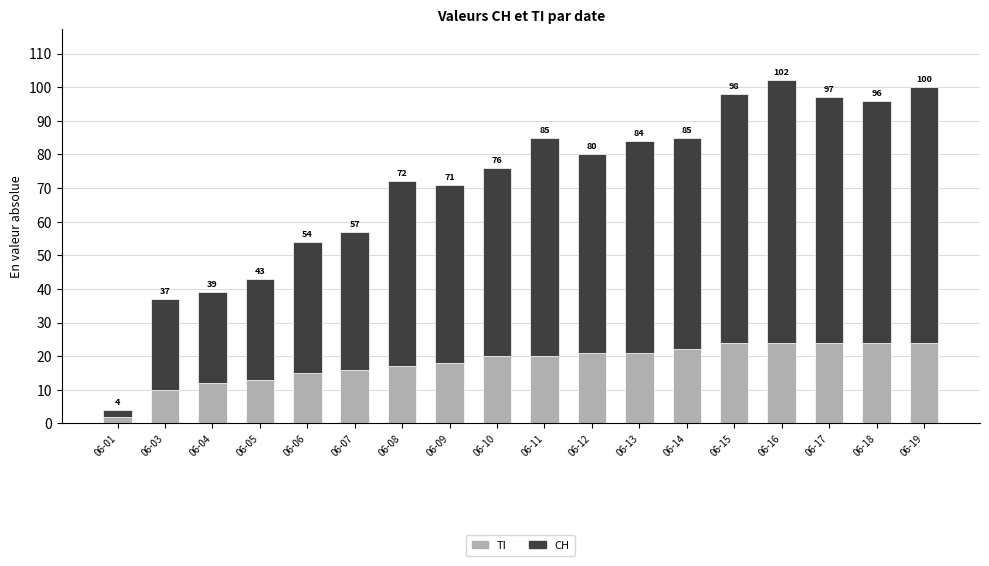

Is it true that CH equals 2 at 06-01?

True